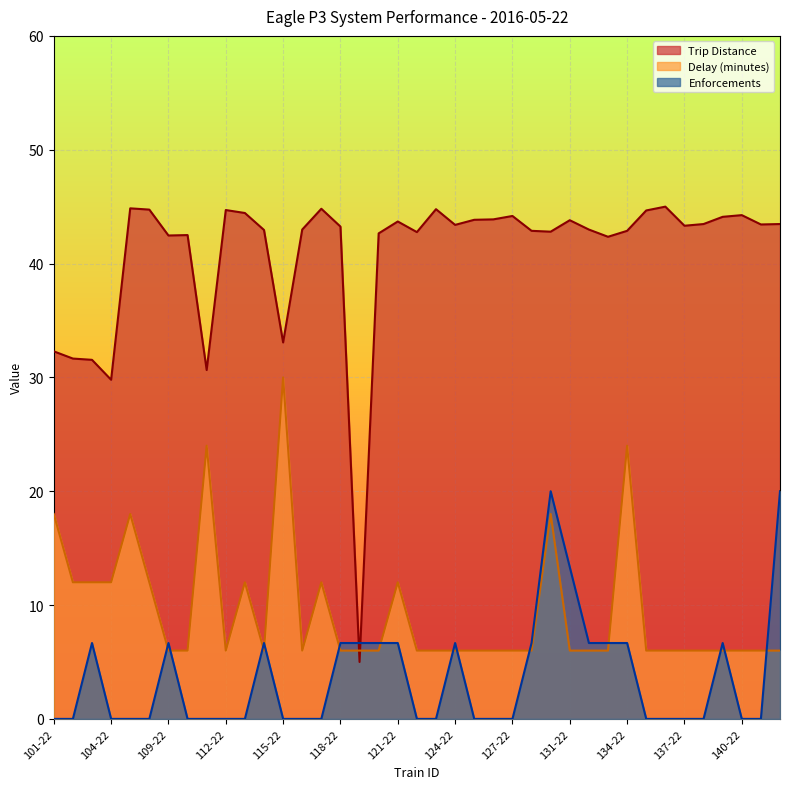

Which series ends up on top after the final intersection of Trip Distance and Enforcements?

Trip Distance